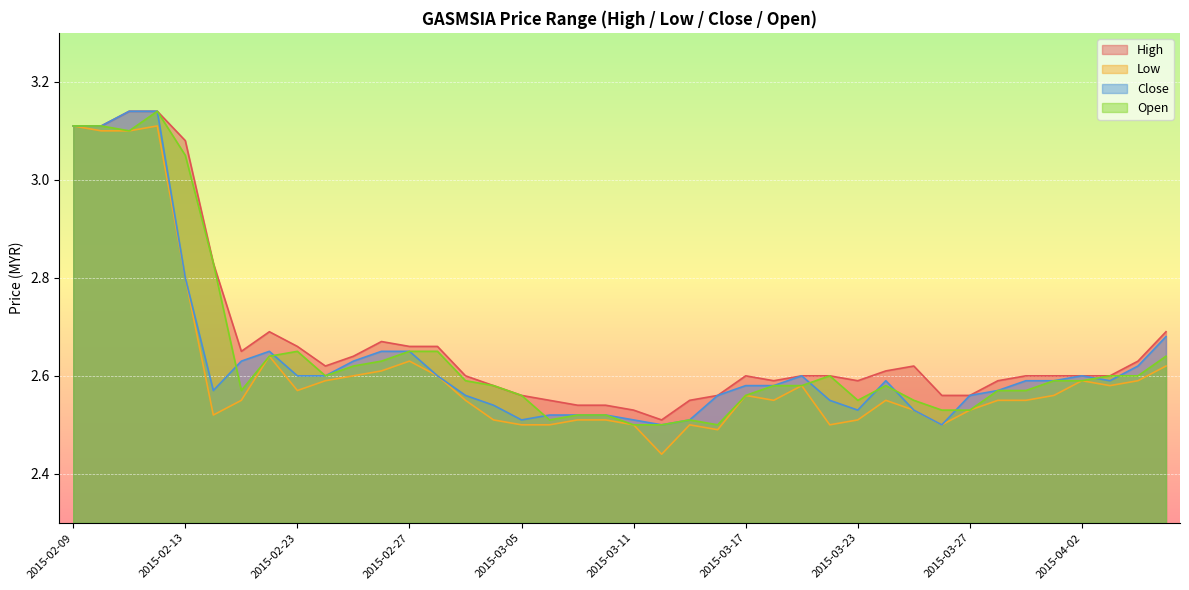

Which category has the lowest value in the close series?

2015-03-12